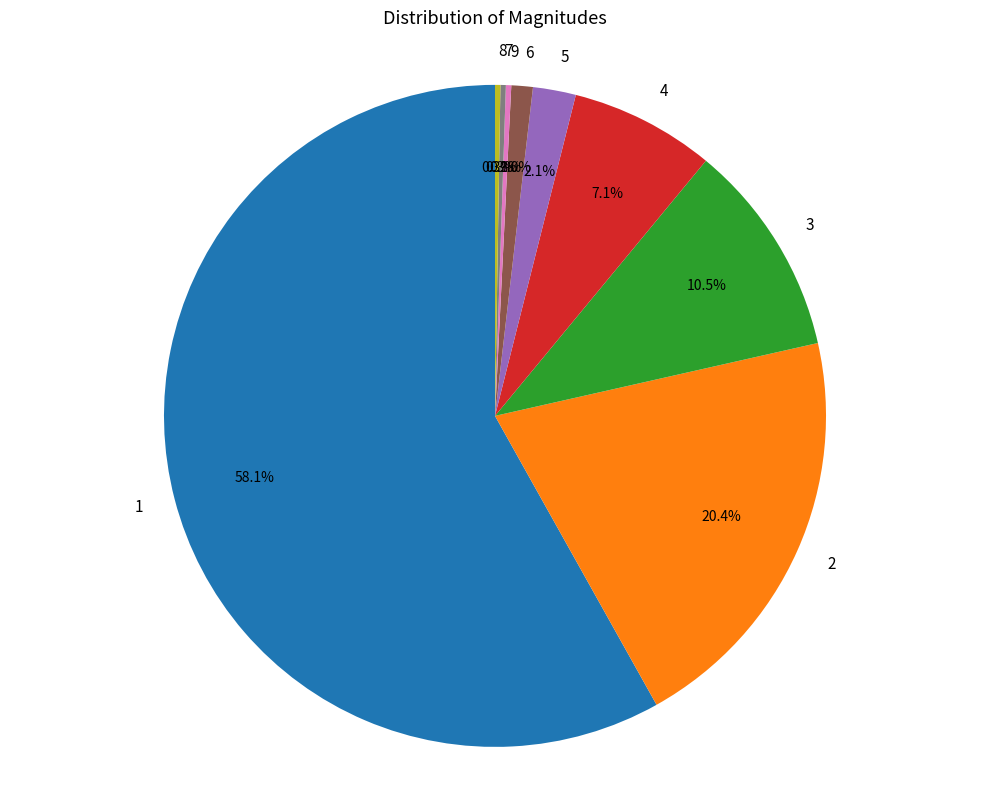

Does any single category account for the majority?

Yes